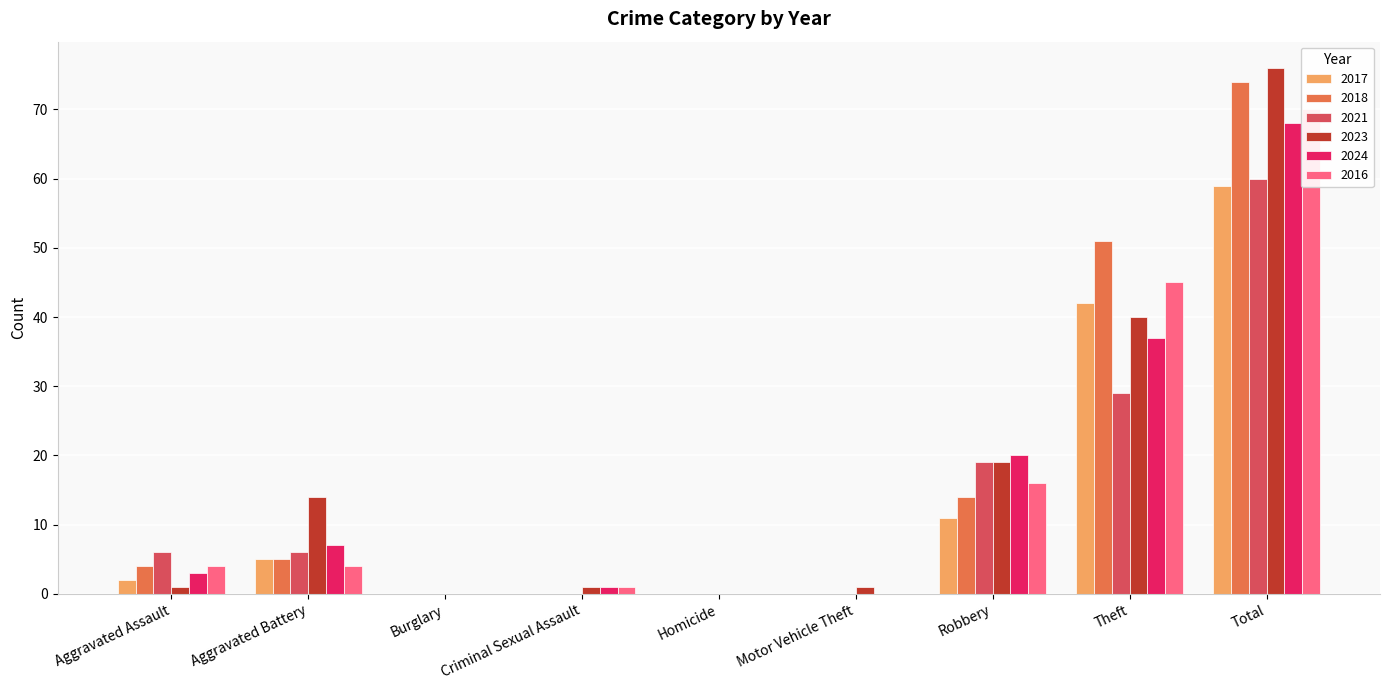

At which category is the sum across all series the highest?

Total